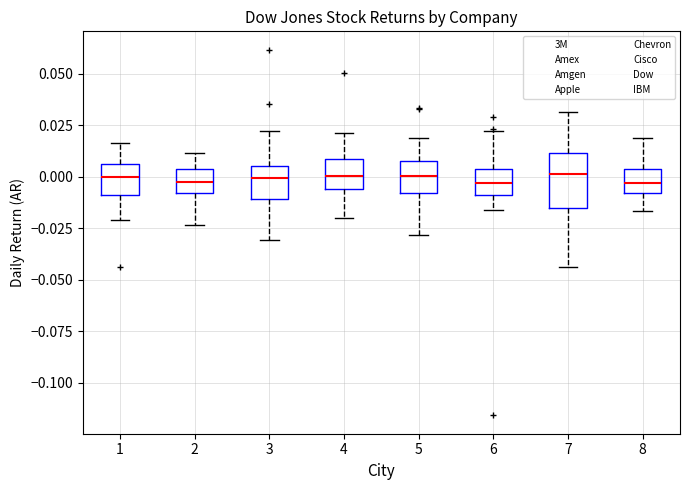

Where is the upper edge of the box at x = 1 on the y-axis? The values are not printed on the chart, so give them approximately, as read against the axis.

0.005